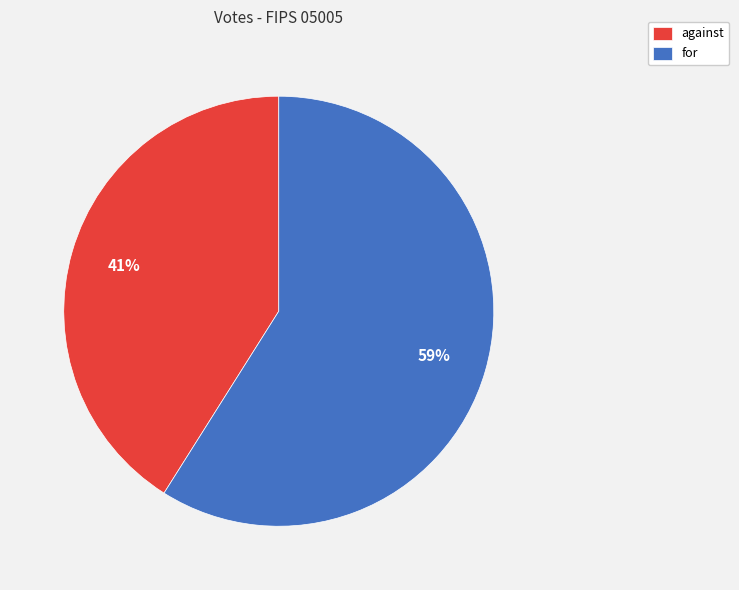

To the nearest percent, what portion does for represent?

59%